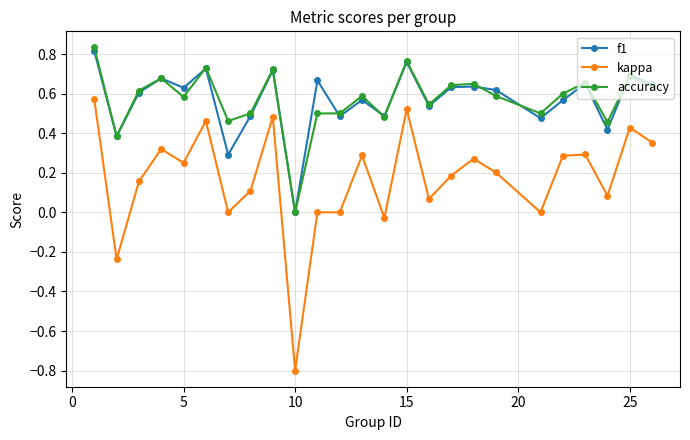

What is the smallest value displayed?

-0.8